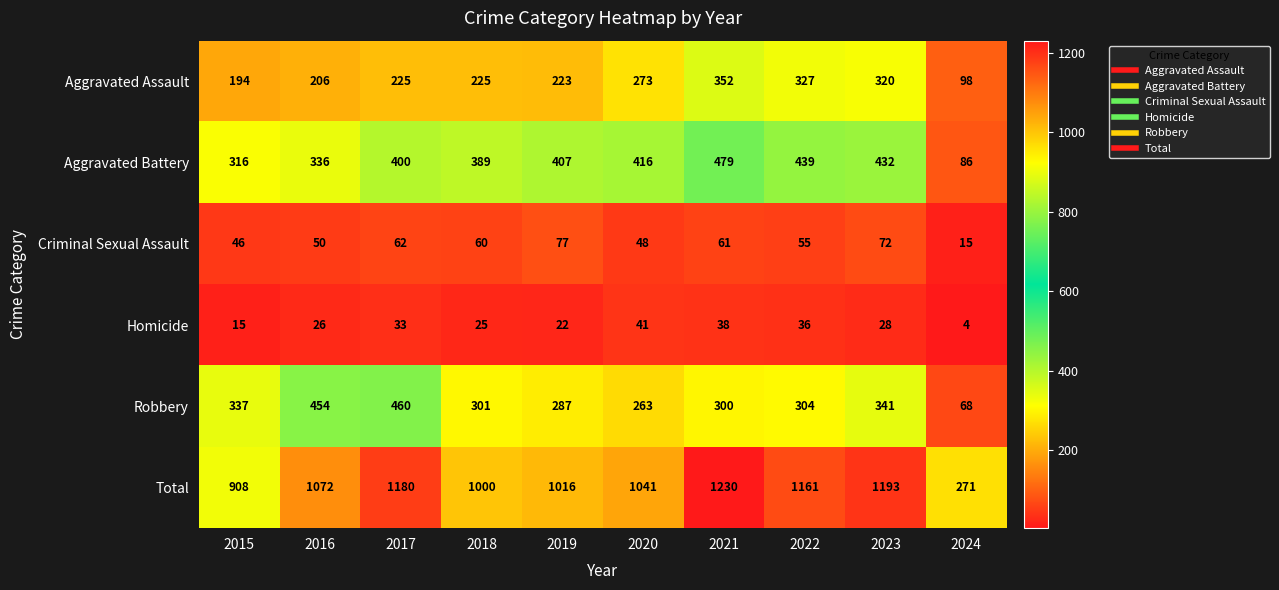

What is the approximate value of Robbery at 2016?

454